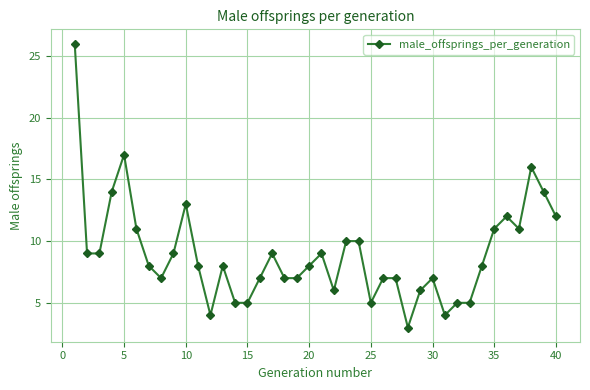

What is the greatest value displayed?

26